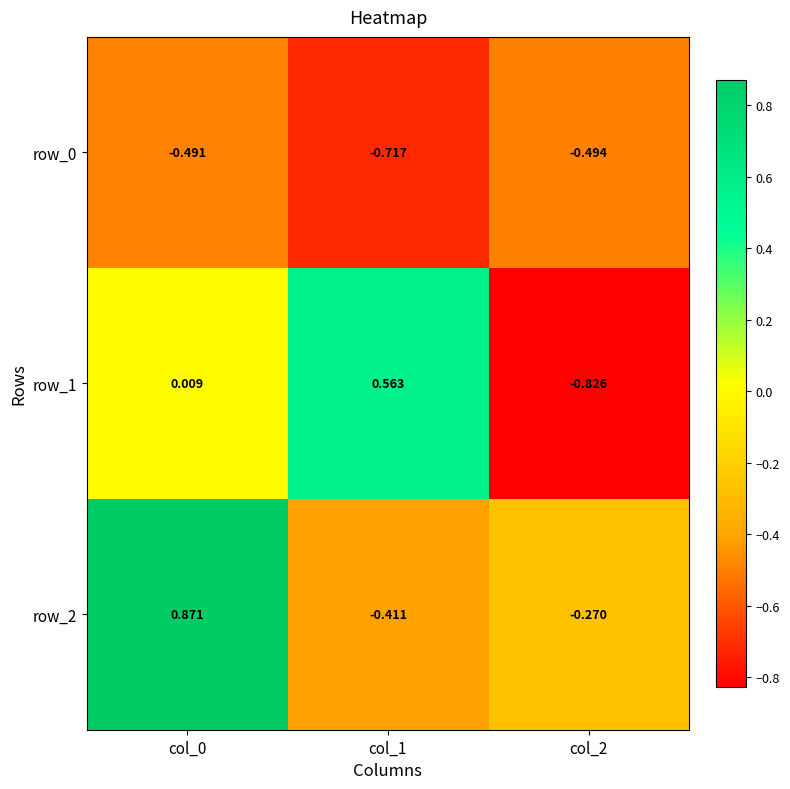

Is the value of row_1 at col_1 greater than the value of row_2 at col_1?

Yes